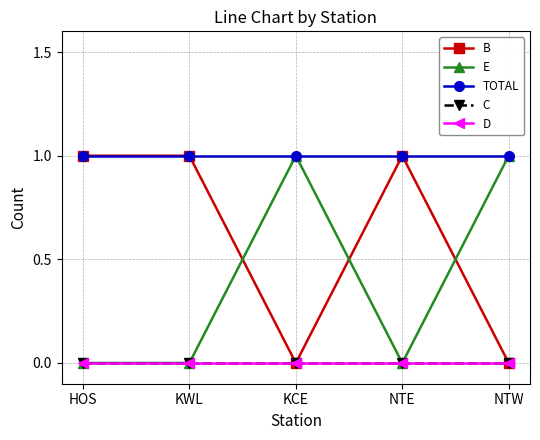

Is this an area chart (filled region under the line)?

No